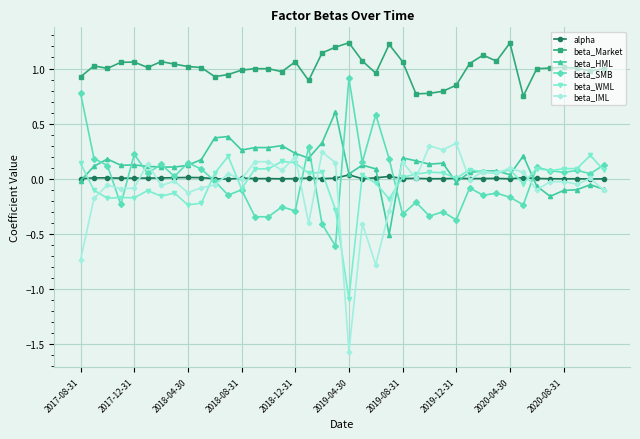

Which series has the largest total across all categories?

beta_Market